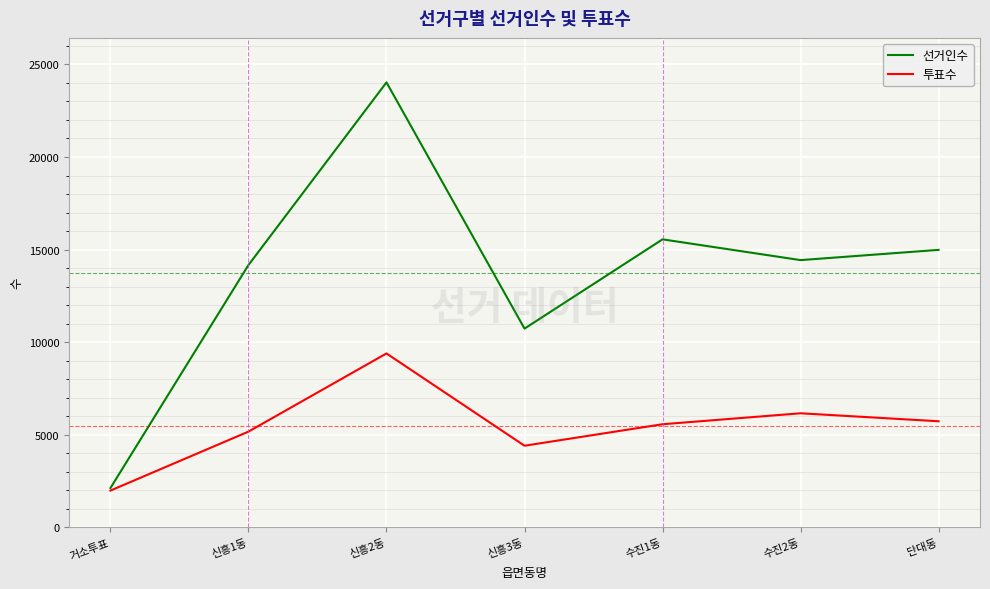

What are all the series names shown in the legend?

선거인수, 투표수